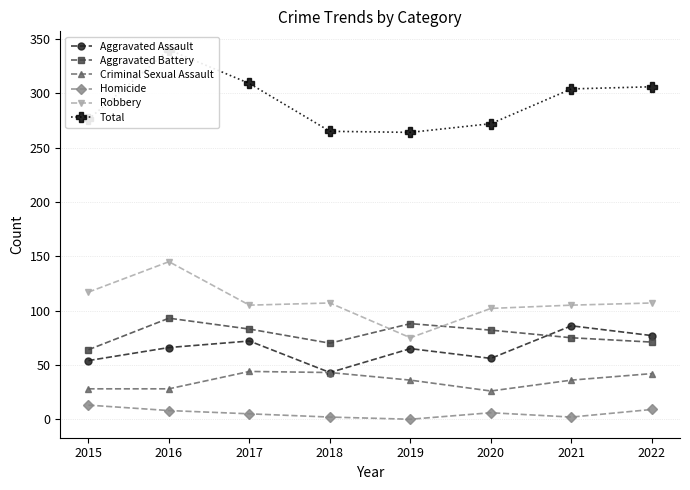

True or false: Criminal Sexual Assault and Homicide cross at least once.

False